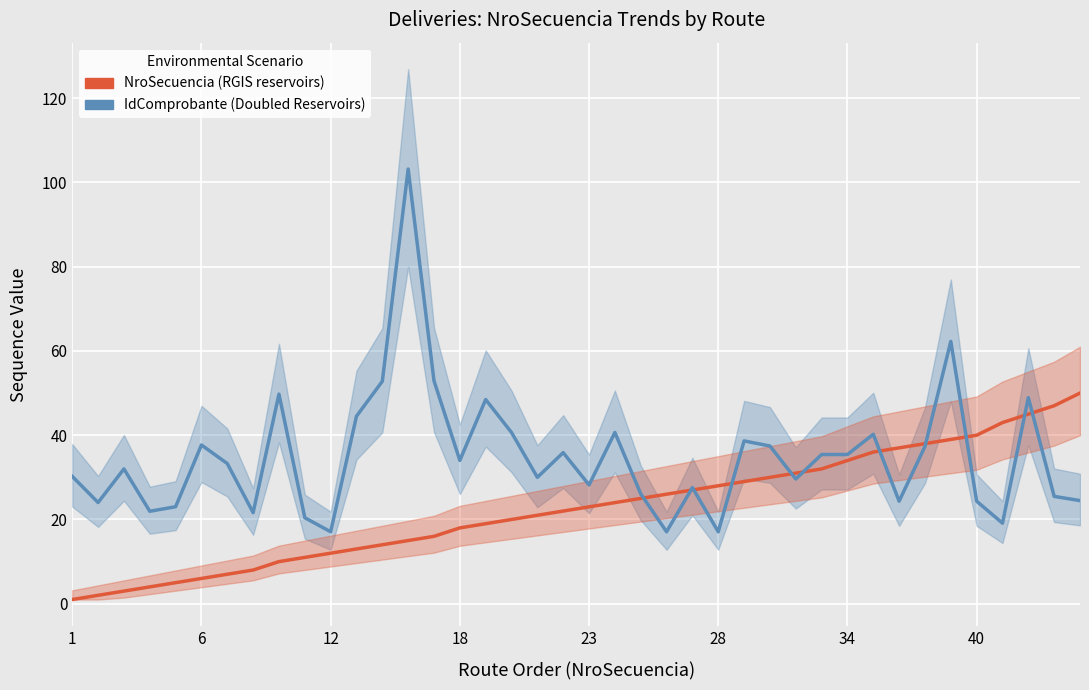

Count the number of data series in this chart.

2